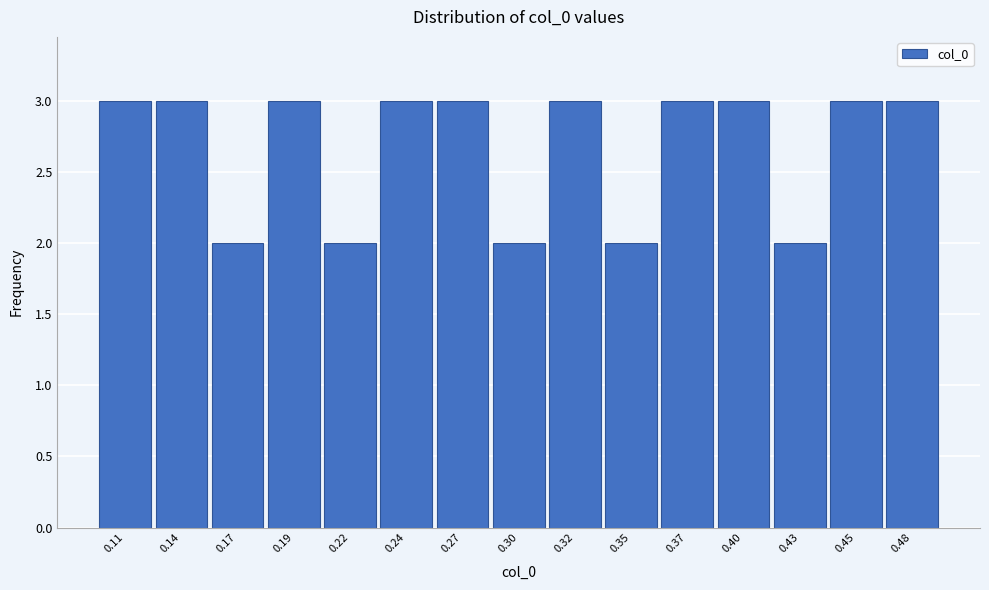

Reading left to right, what are all the values shown in this chart?

0.11=3	0.14=3	0.17=2	0.19=3	0.22=2	0.24=3	0.27=3	0.30=2	0.32=3	0.35=2	0.37=3	0.40=3	0.43=2	0.45=3	0.48=3